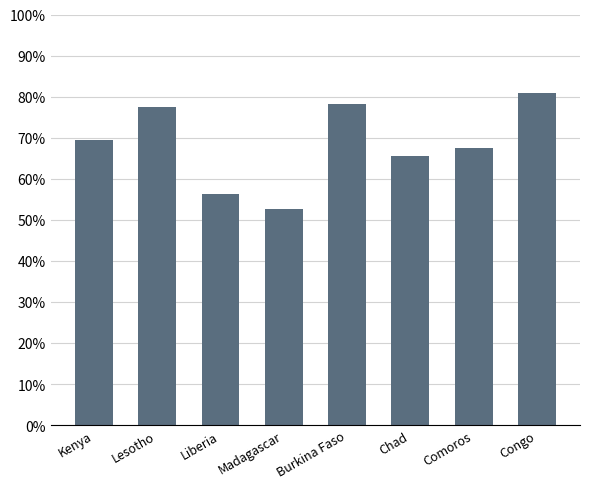

What is the average value?

68.5